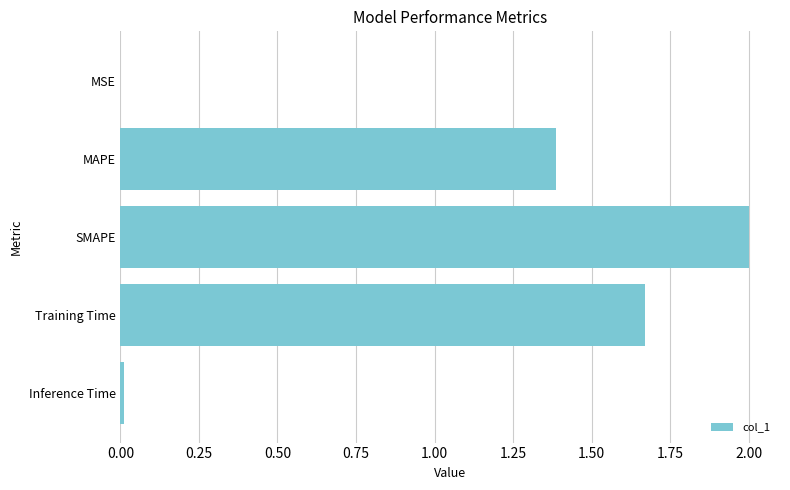

Is it true that the value at SMAPE is 2.0?

True